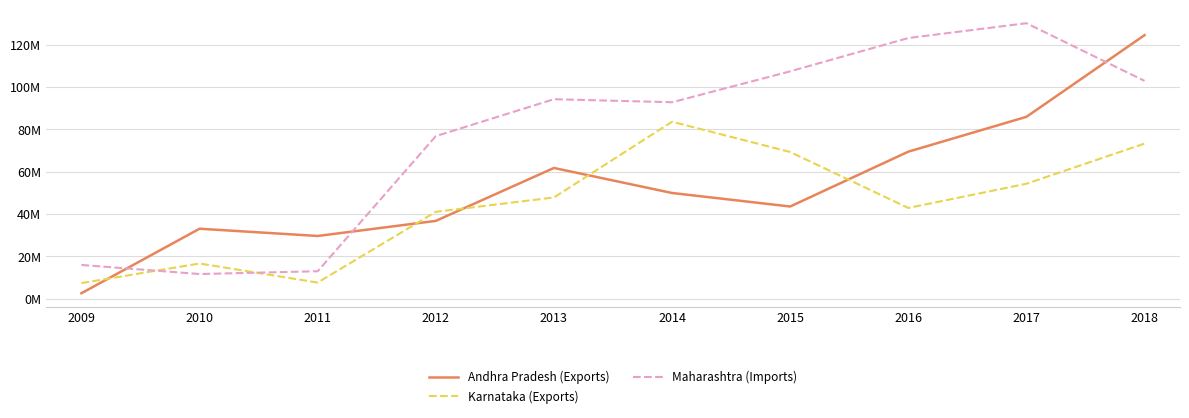

Rank the series by their average value, from lowest to highest.

Karnataka (Exports), Andhra Pradesh (Exports), Maharashtra (Imports)